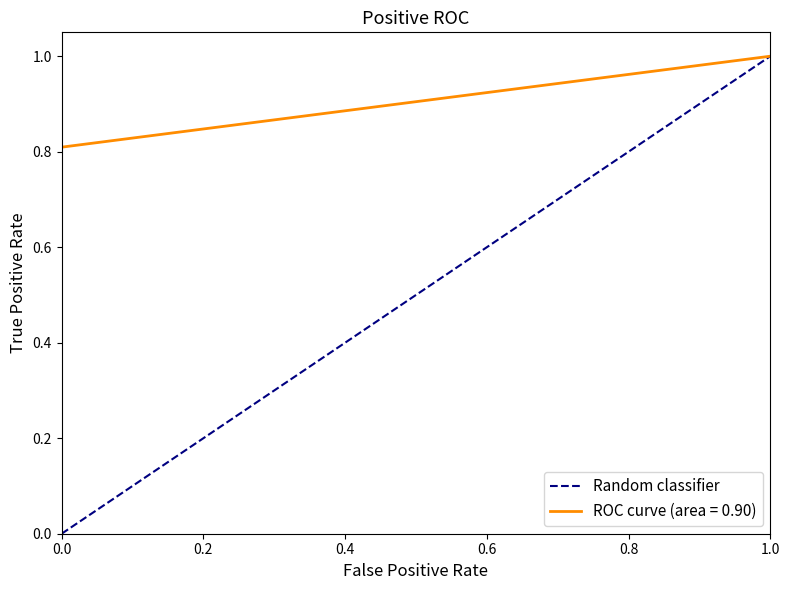

How many data points does each series have?

2